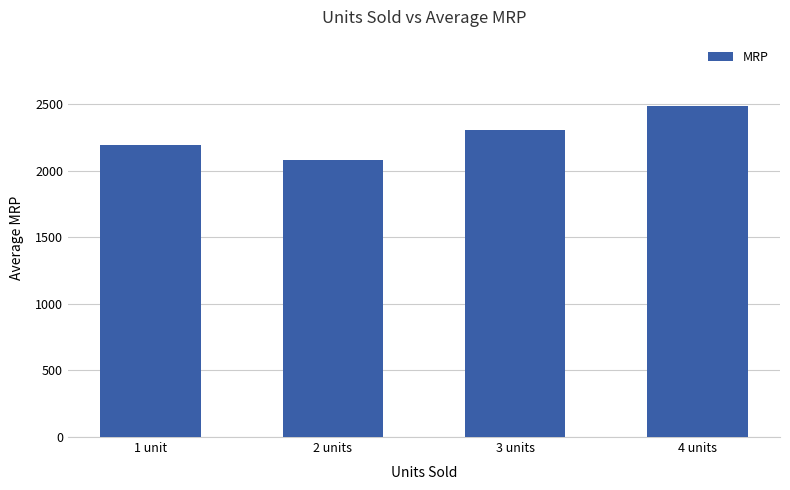

What is the label of the 3rd bar from the left?

3 units